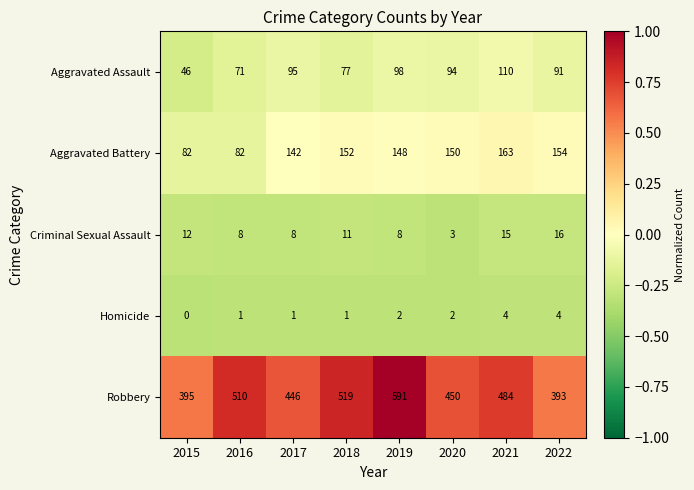

What is the difference between the maximum and minimum values in the Aggravated Assault series?

64